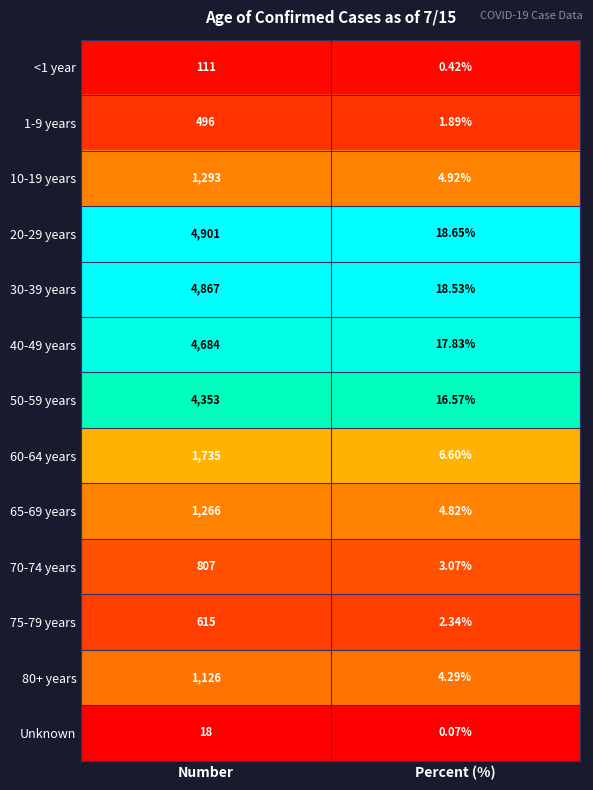

Which series has the widest spread of values?

20-29 years